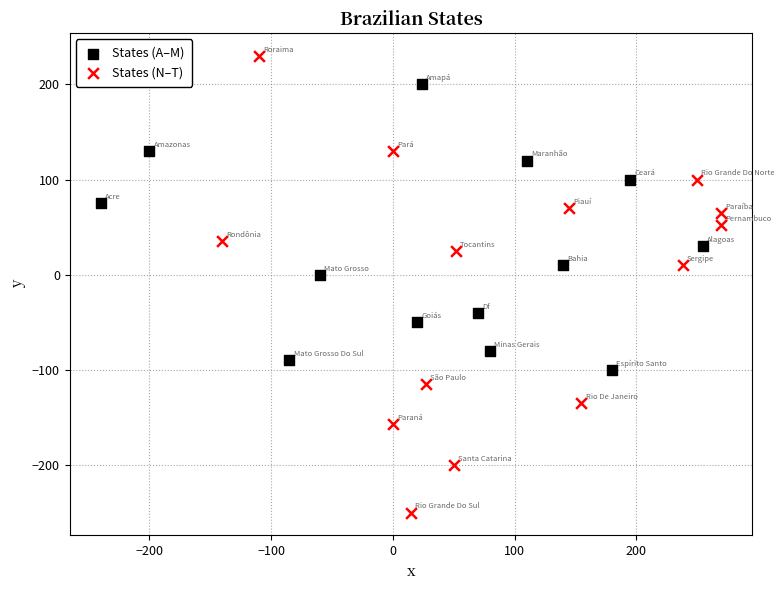

Which series reaches the minimum Y coordinate?

States (N–T)